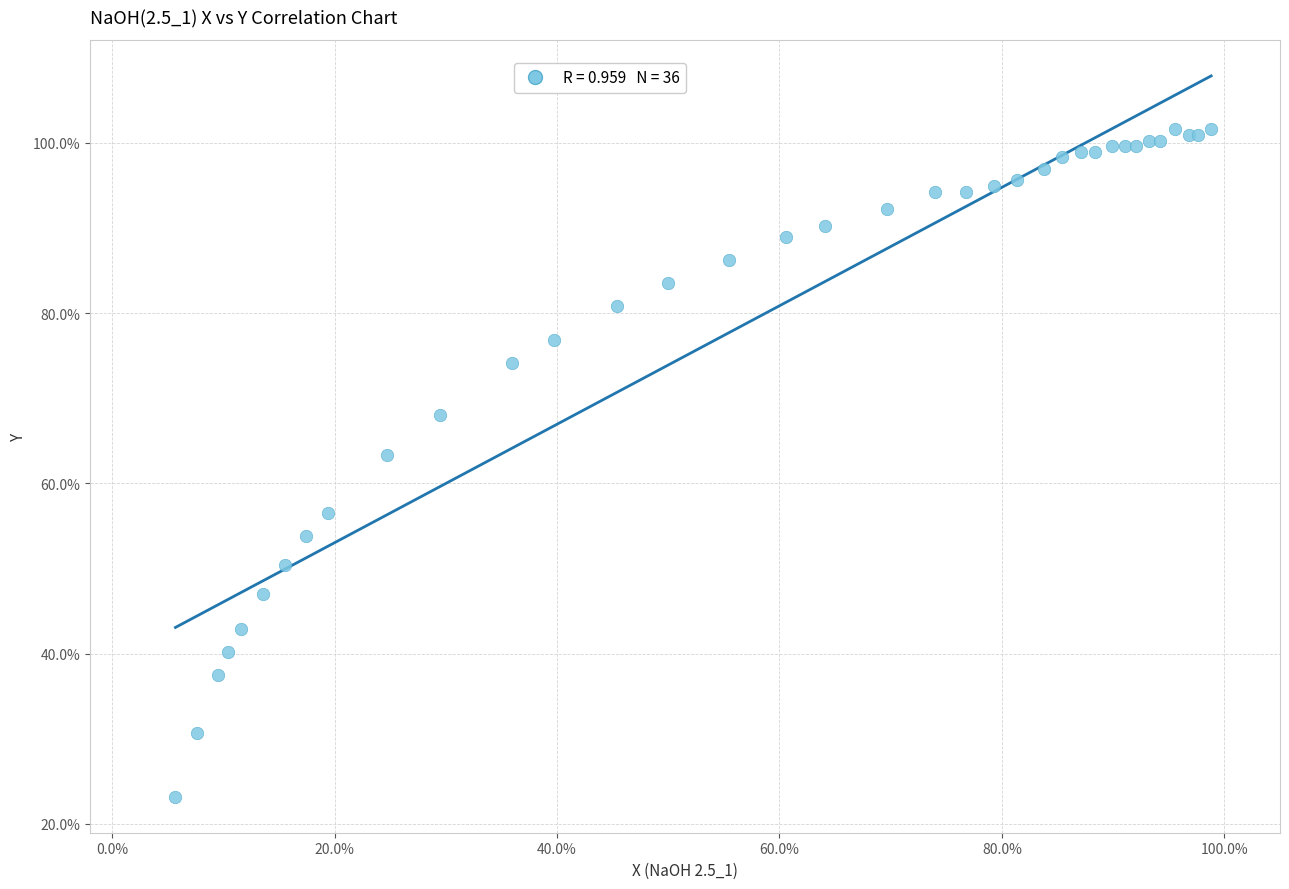

What Y value in the scatter plot is closest to 62?

63.3